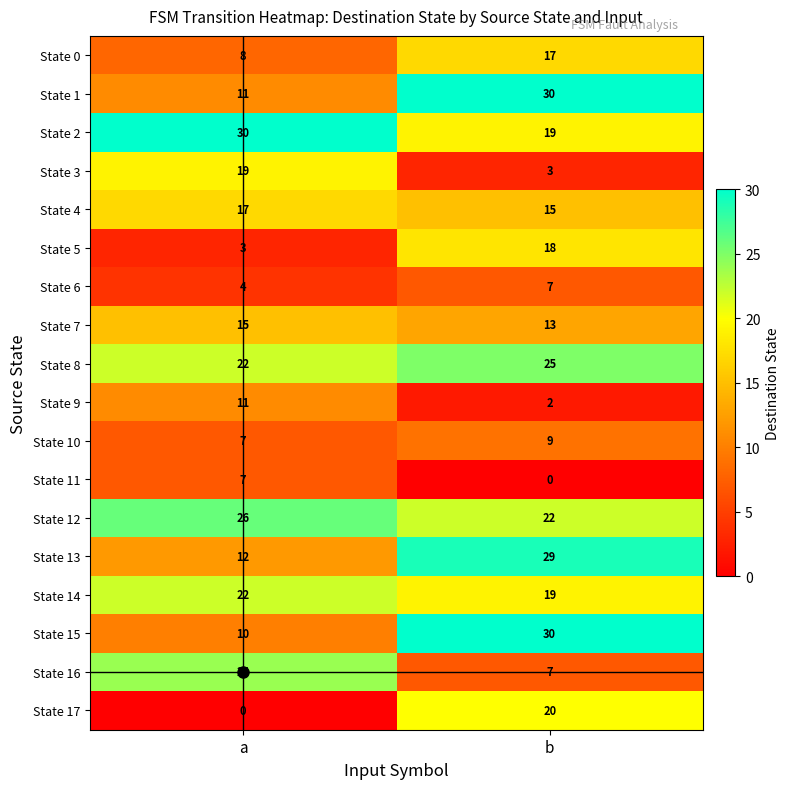

At which label does State 3 reach its peak?

a